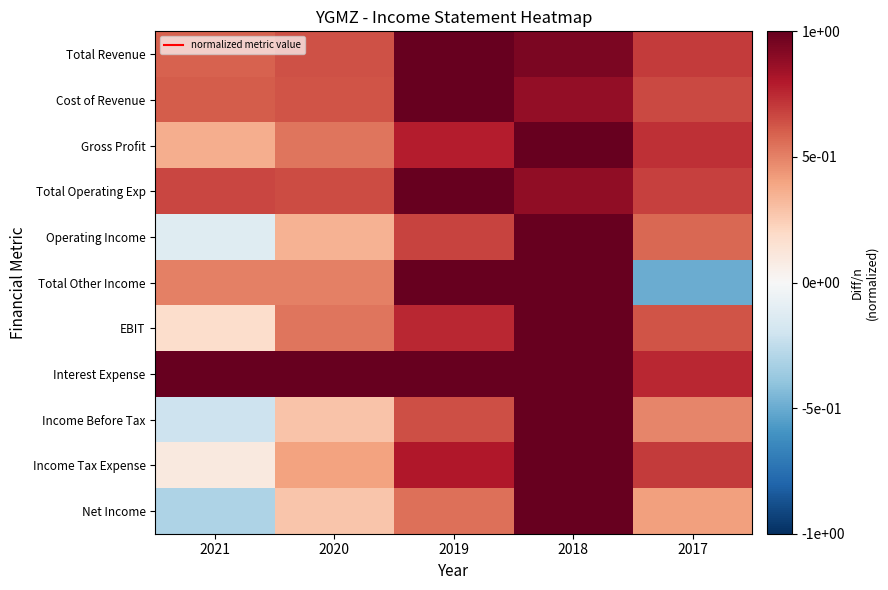

Reading left to right, list all the values displayed in this chart.

Total Revenue: 2021=0.6	2020=0.6	2019=1.0	2018=0.9	2017=0.7
Cost of Revenue: 2021=0.6	2020=0.6	2019=1.0	2018=0.9	2017=0.7
Gross Profit: 2021=0.4	2020=0.5	2019=0.8	2018=1.0	2017=0.7
Total Operating Exp: 2021=0.7	2020=0.7	2019=1.0	2018=0.9	2017=0.7
Operating Income: 2021=-0.1	2020=0.3	2019=0.7	2018=1.0	2017=0.6
Total Other Income: 2021=0.5	2020=0.5	2019=1.0	2018=1.0	2017=-0.5
EBIT: 2021=0.2	2020=0.5	2019=0.8	2018=1.0	2017=0.6
Interest Expense: 2021=1.0	2020=1.0	2019=1.0	2018=1.0	2017=0.8
Income Before Tax: 2021=-0.2	2020=0.3	2019=0.6	2018=1.0	2017=0.5
Income Tax Expense: 2021=0.1	2020=0.4	2019=0.8	2018=1.0	2017=0.7
Net Income: 2021=-0.3	2020=0.3	2019=0.6	2018=1.0	2017=0.4